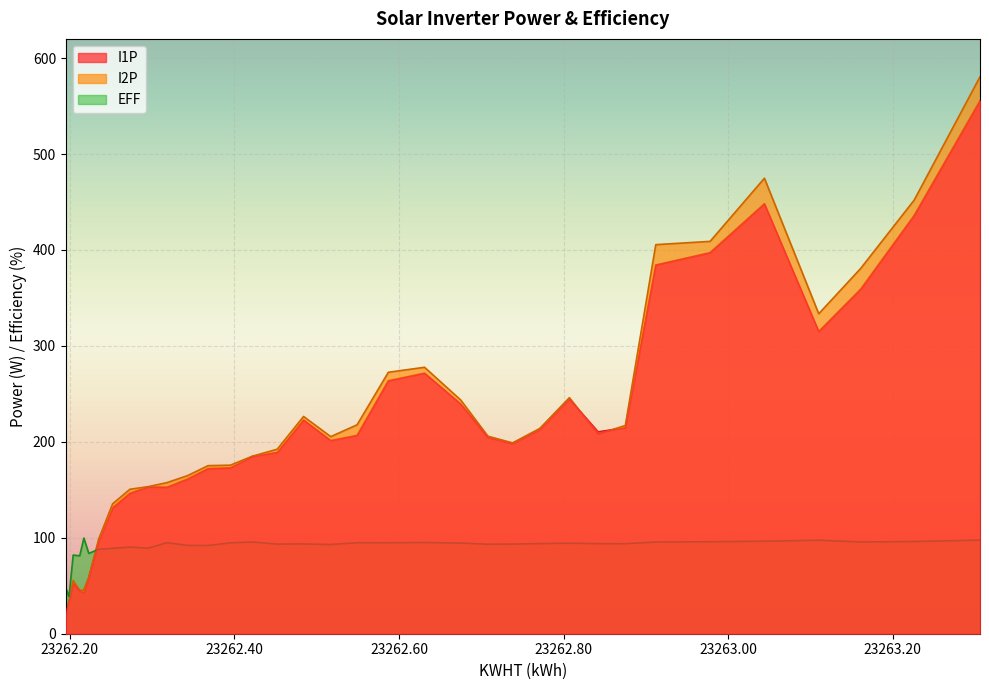

What is the difference between the maximum and minimum values in the I1P series?

551.2